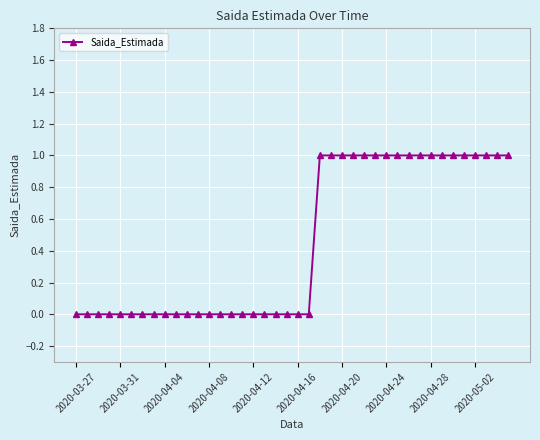

What is the greatest value displayed?

1